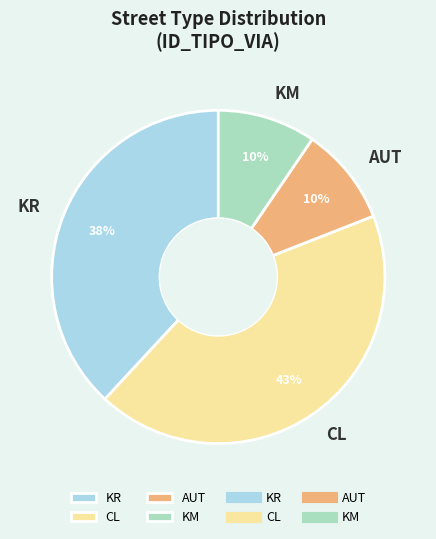

Is there any slice that represents more than half of the pie?

No